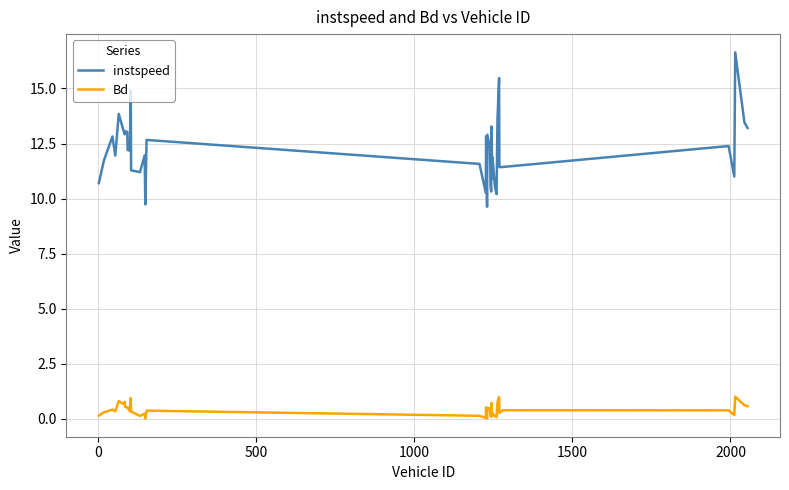

What is the average value of the instspeed series?

12.2